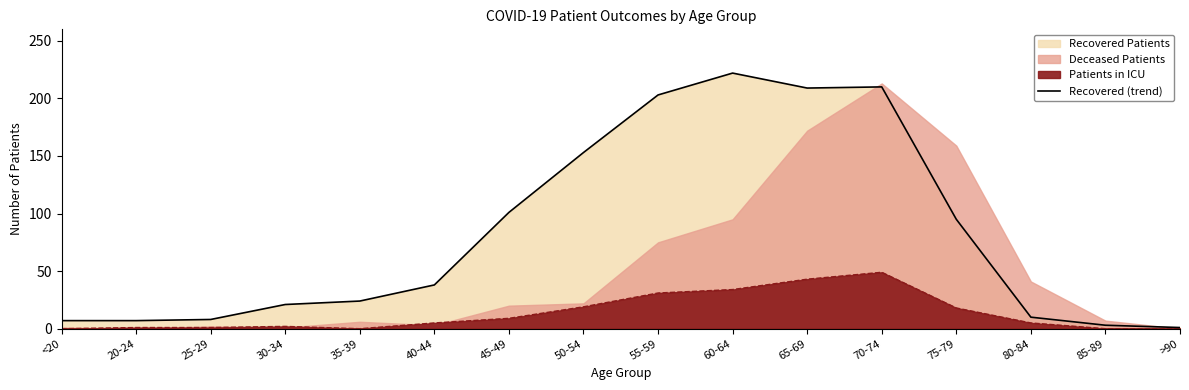

At which category does the data reach its first local valley?

65-69